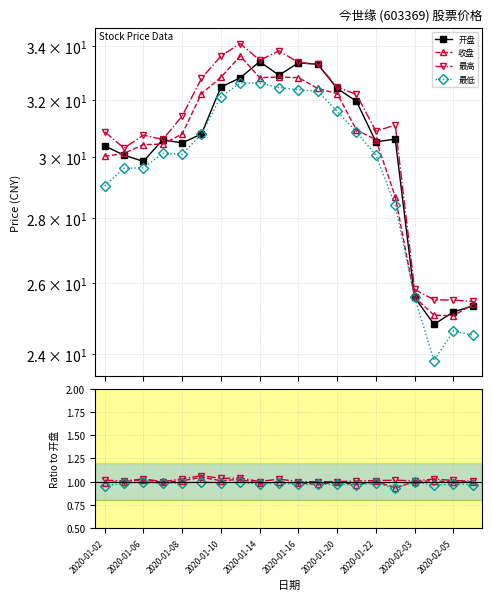

True or false: 最高 has a value of 0.7 at 2020-02-05.

False